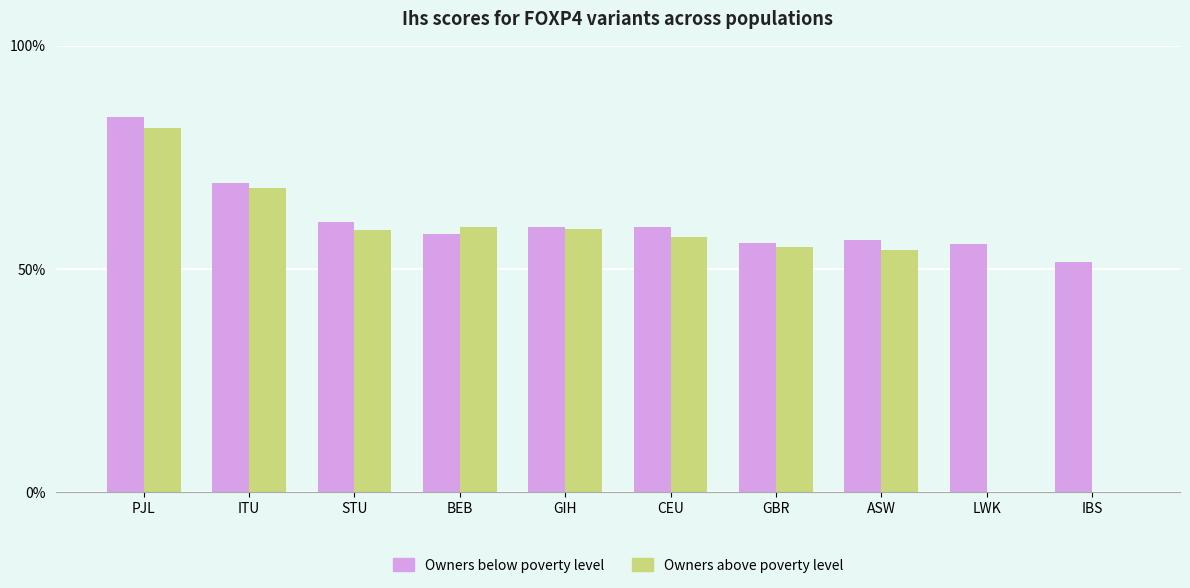

Is the value of Owners above poverty level at LWK greater than the value of Owners below poverty level at BEB?

No